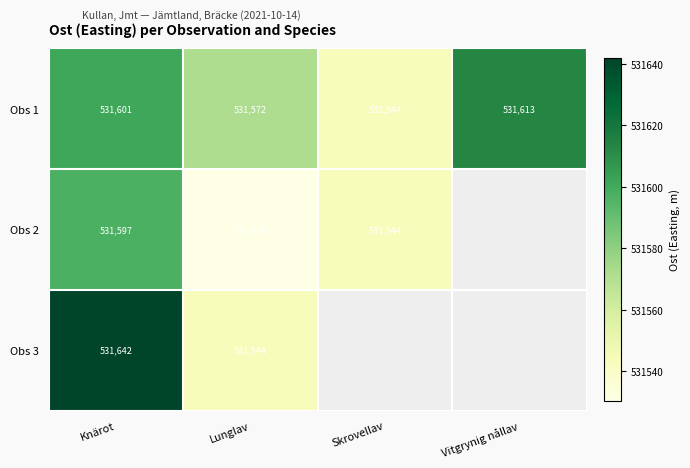

Where is Obs 1 nearest to the value 531578?

Lunglav